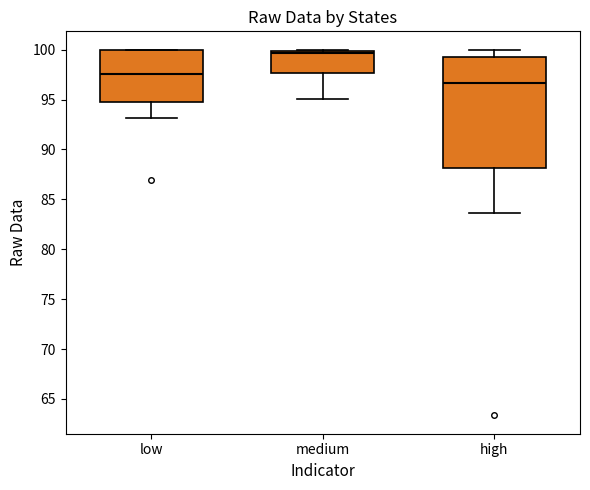

Reading left to right, transcribe this box plot: for each box, give where its median line is, the range the box spans, and where its two whiskers end, as read against the y-axis. The values are not printed on the chart, so give them approximately, as read against the axis.

low: median 97.5, box 94.5 to 100.0, whiskers 93.0 to 100.0
medium: median 99.5, box 97.5 to 100.0, whiskers 95.0 to 100.0
high: median 96.5, box 88.0 to 99.0, whiskers 83.5 to 100.0